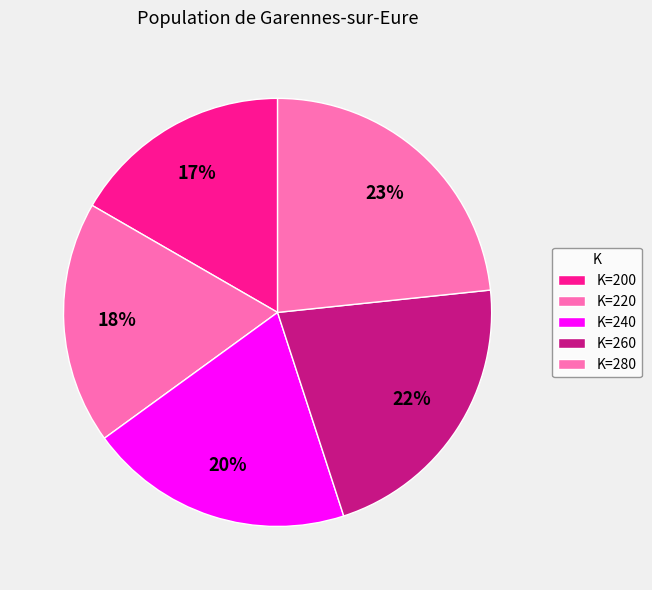

How many segments does this pie chart have?

5